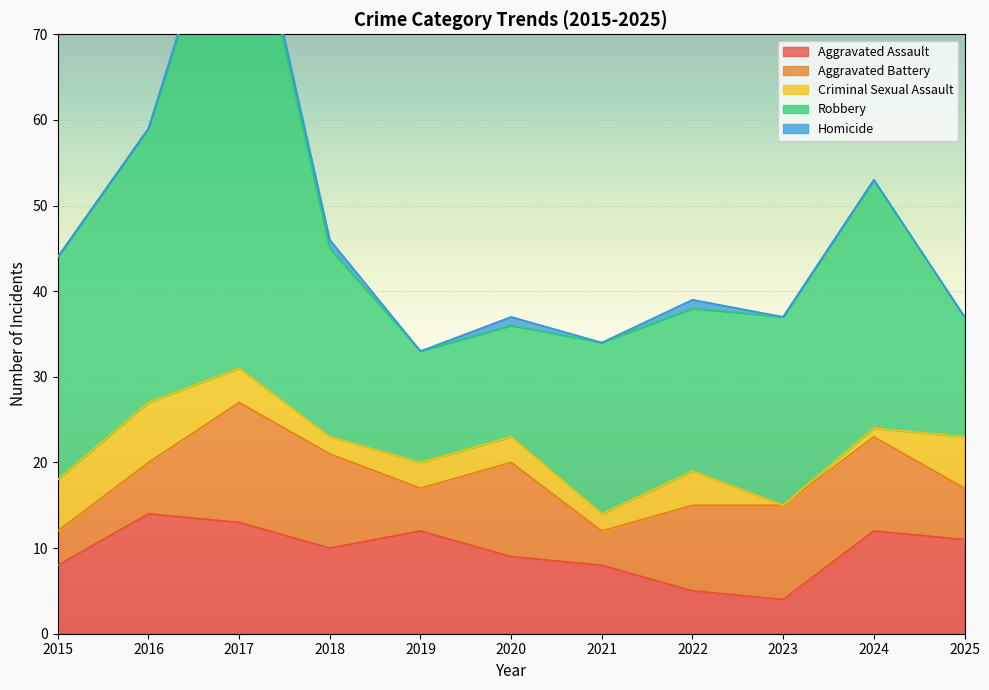

Rank the series at 2022 from highest to lowest value.

Robbery, Aggravated Battery, Aggravated Assault, Criminal Sexual Assault, Homicide